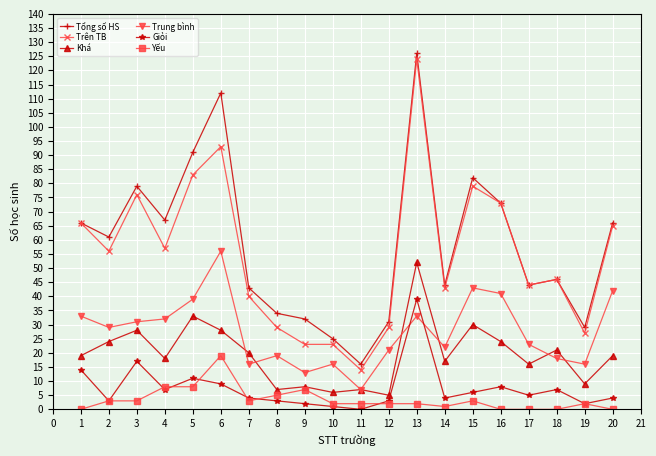

True or false: Yếu has a value of 8 at 5.

True